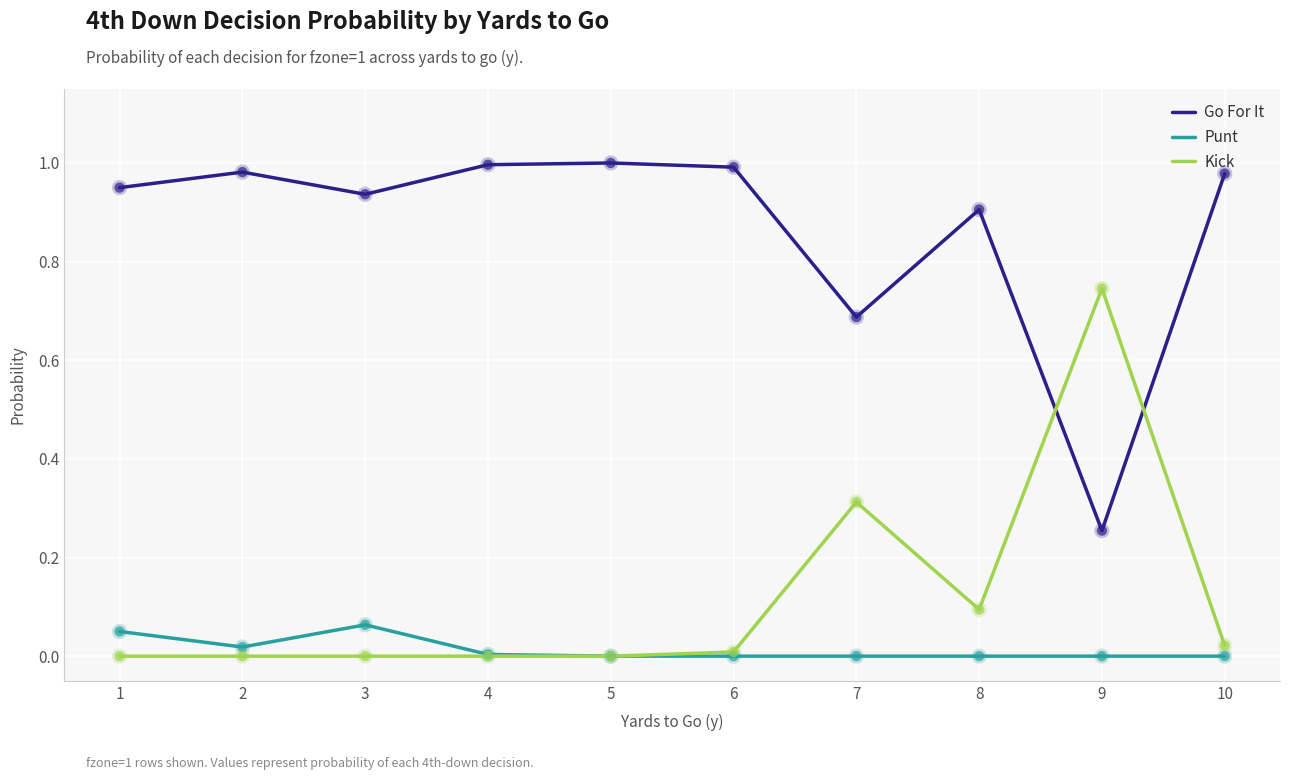

True or false: Go For It has a value of 1.0 at 6.

True